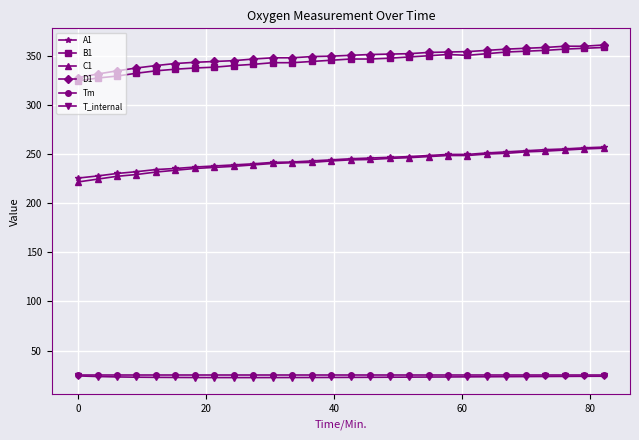

What is the maximum value shown in the chart?

361.1